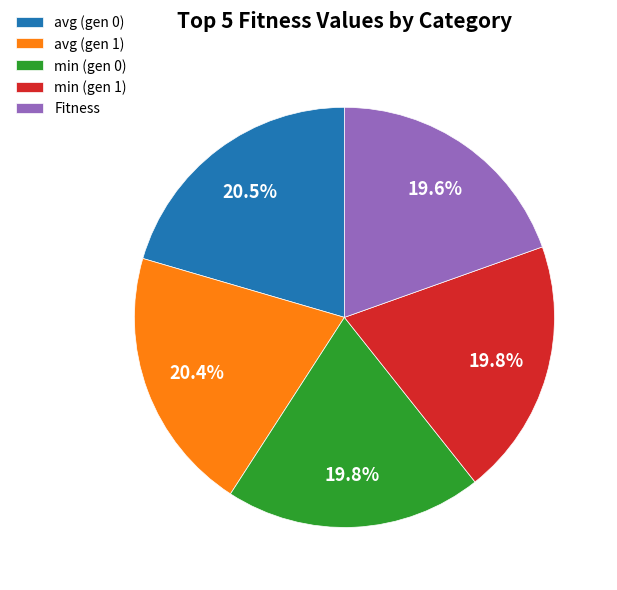

To the nearest percent, what is the average slice percentage?

20%